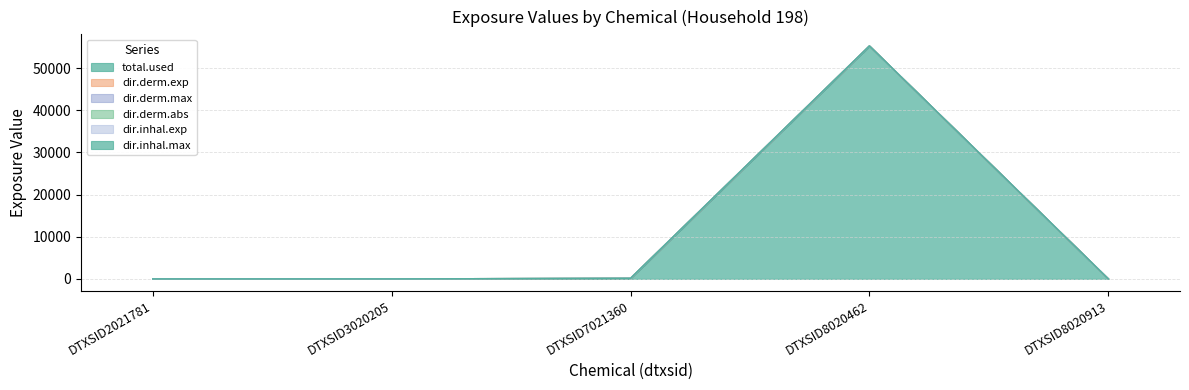

Is it true that dir.derm.exp equals 34428.9 at DTXSID2021781?

False